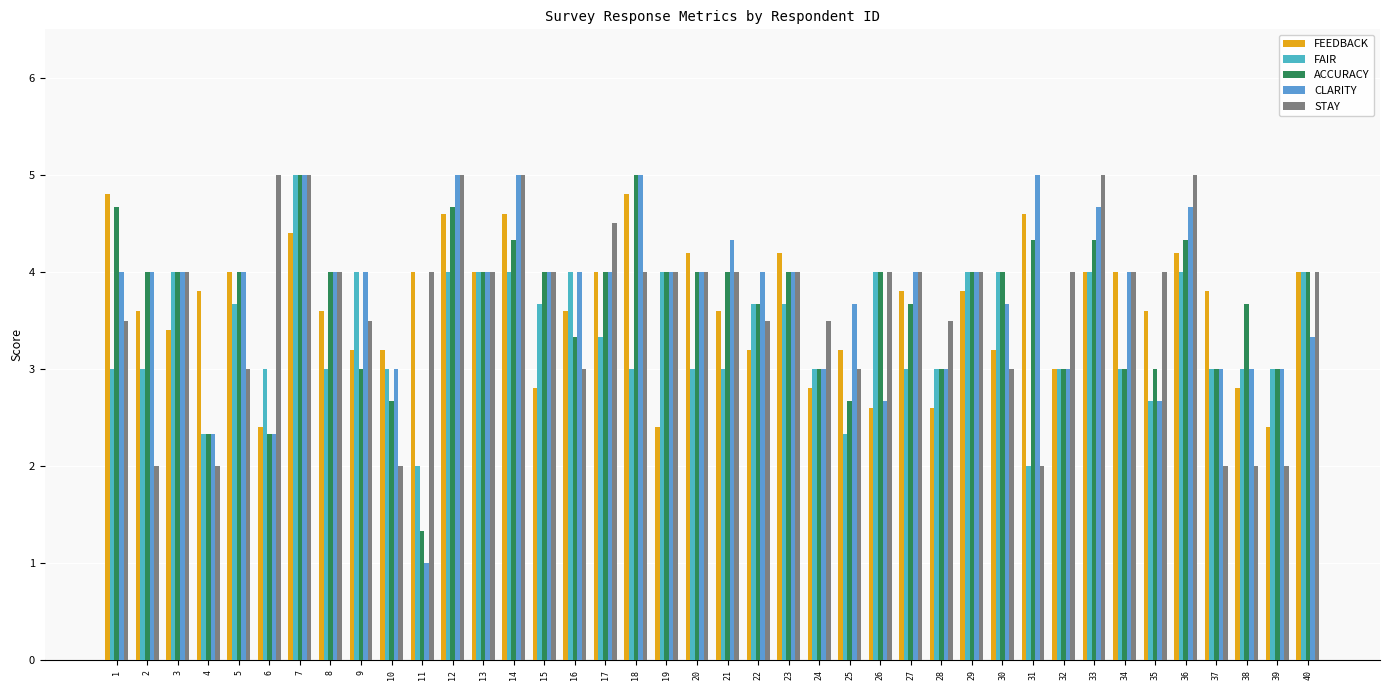

How many distinct data groups are displayed?

5